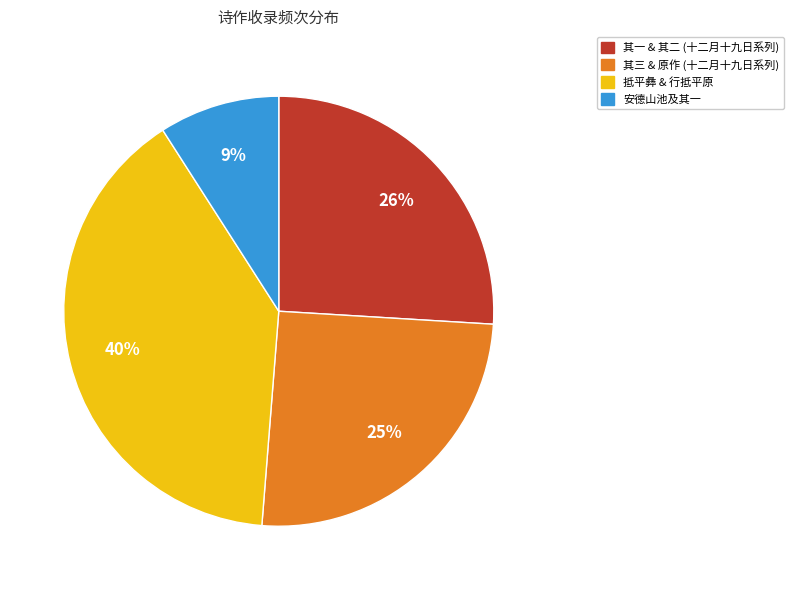

The 其一 & 其二 (十二月十九日系列) slice represents 18% of the pie. True or false?

False